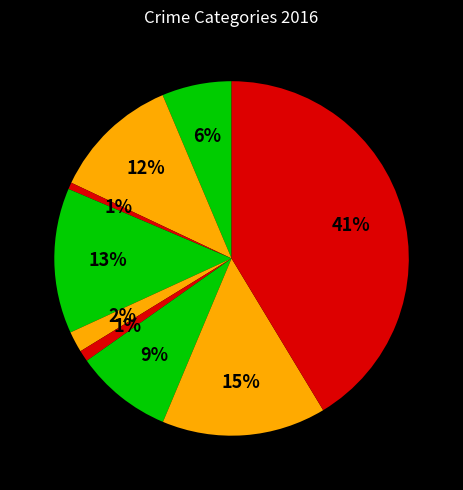

How many slices are in this pie chart?

9